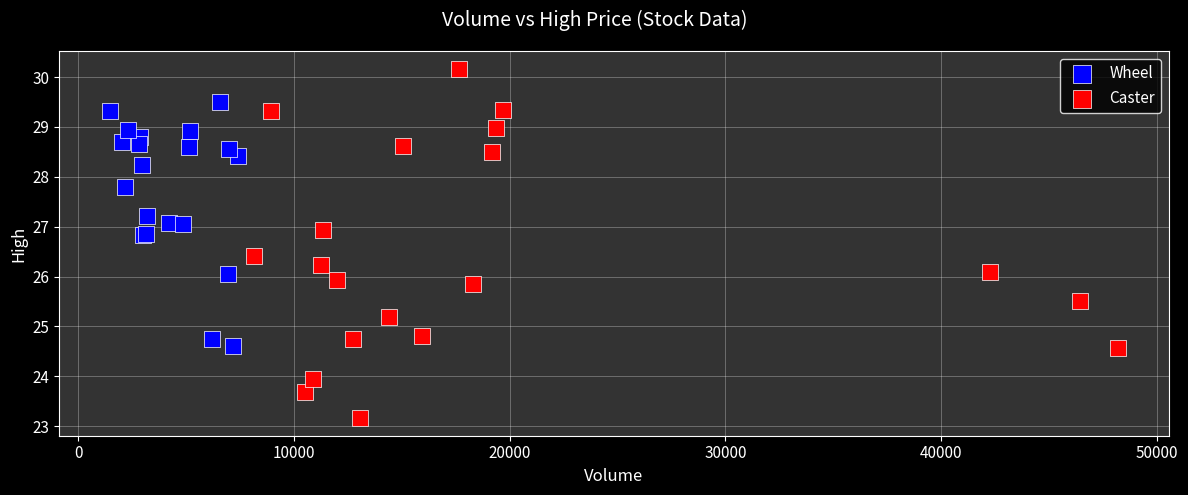

Which series has the widest spread of Y values?

Caster